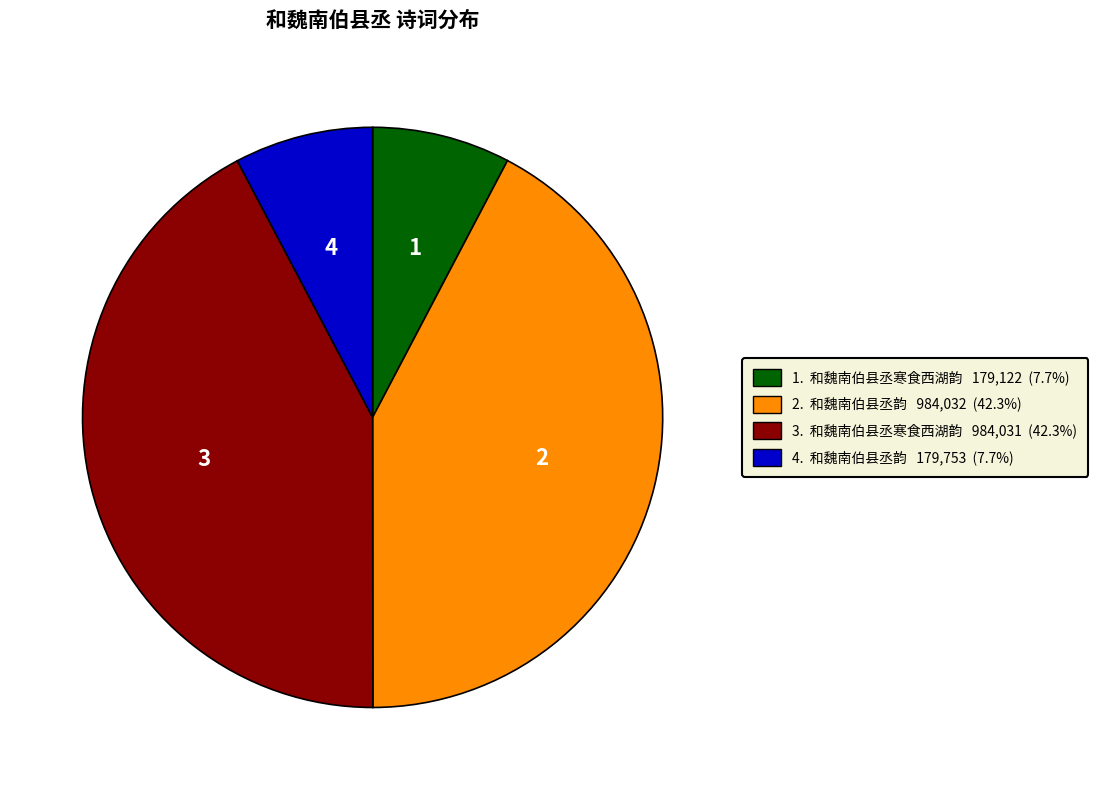

Does any single category account for the majority?

No